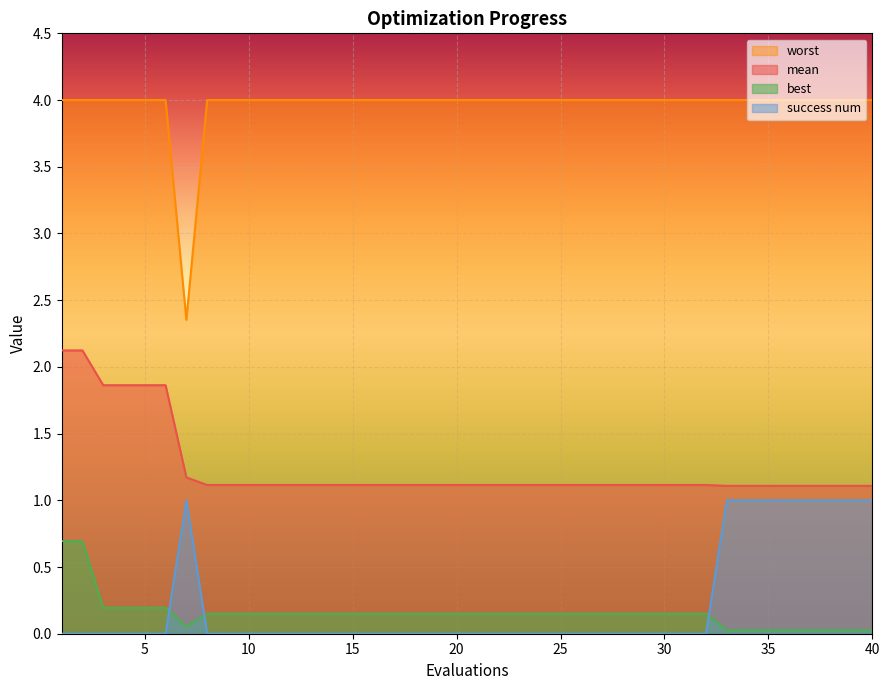

How many data points does each series have?

40